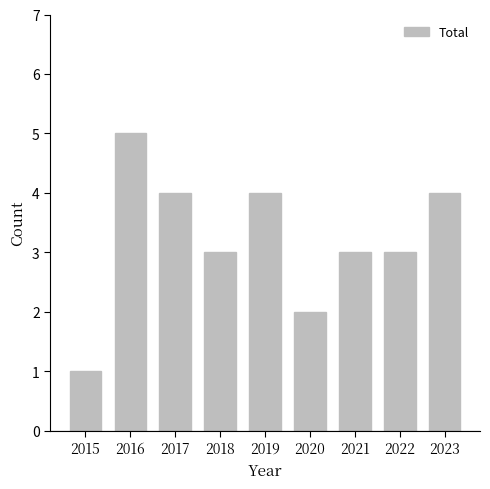

What is the difference between the maximum and minimum values?

4